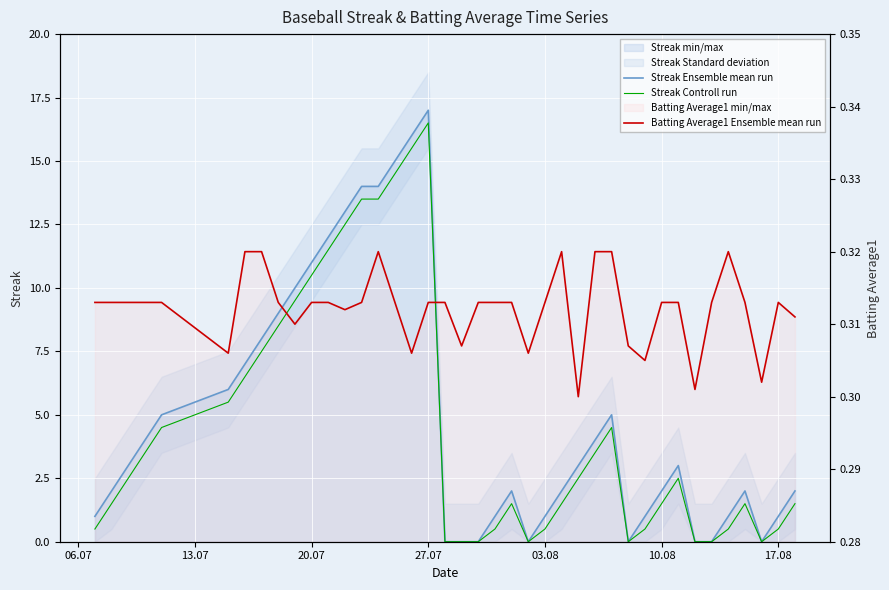

What is the difference between the maximum and minimum values in the Streak Ensemble mean run series?

17.0